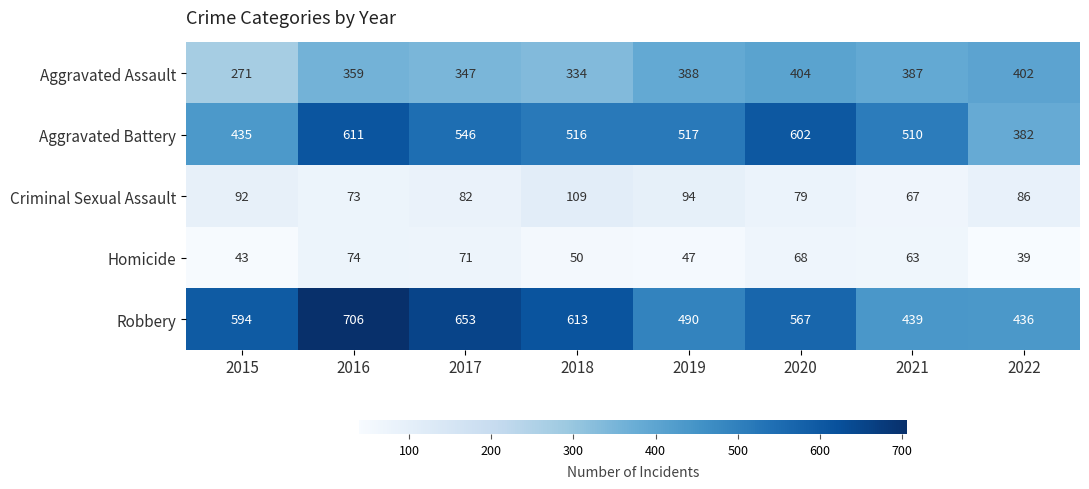

What is the difference between the maximum and minimum values in the Aggravated Assault series?

133